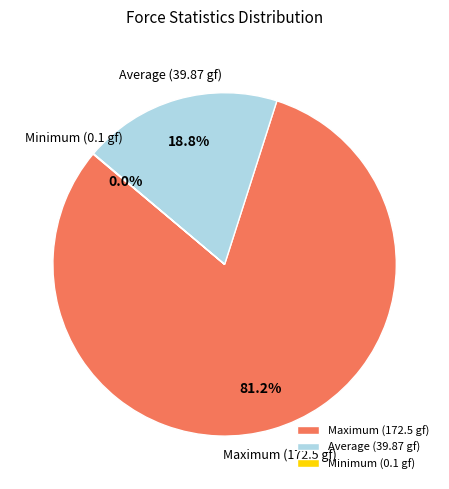

Which slice is the largest?

Maximum (172.5 gf)